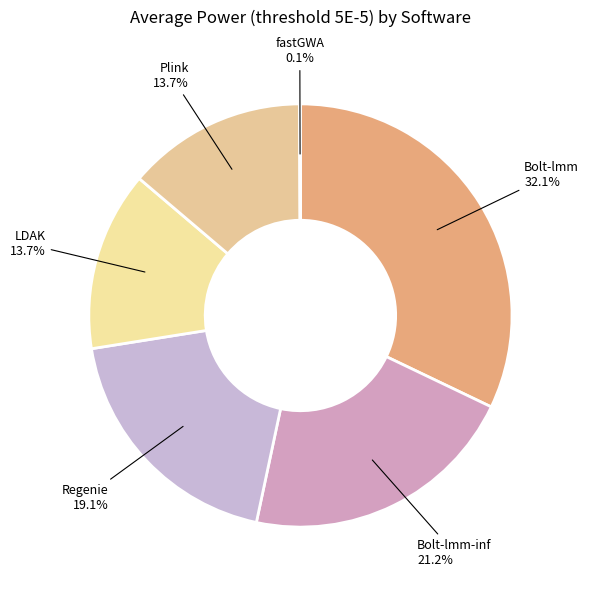

Is there any slice that represents more than half of the pie?

No